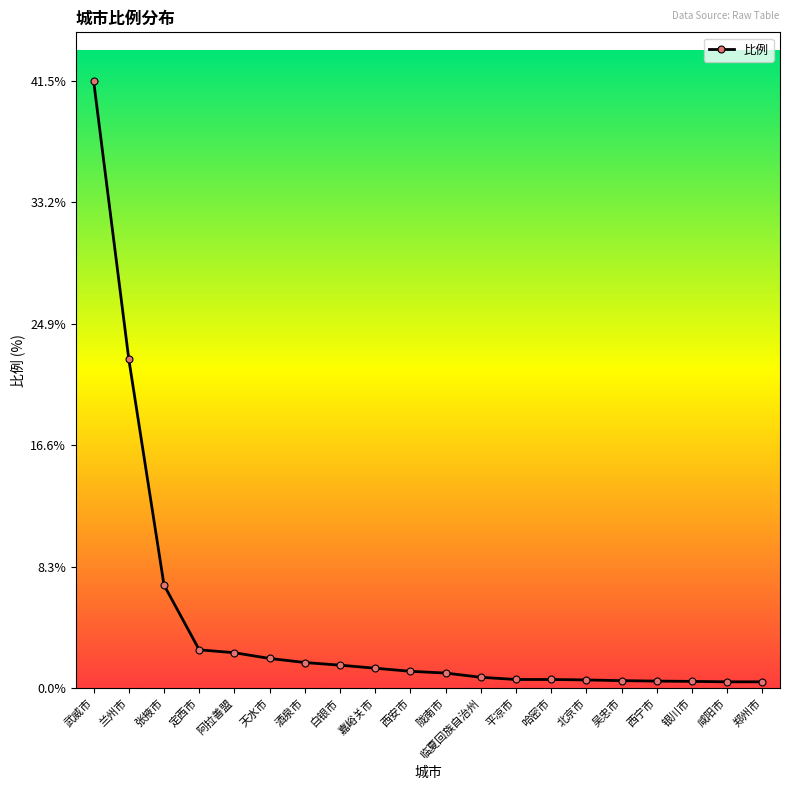

What is the sum of the values at 咸阳市 and 临夏回族自治州?

1.2